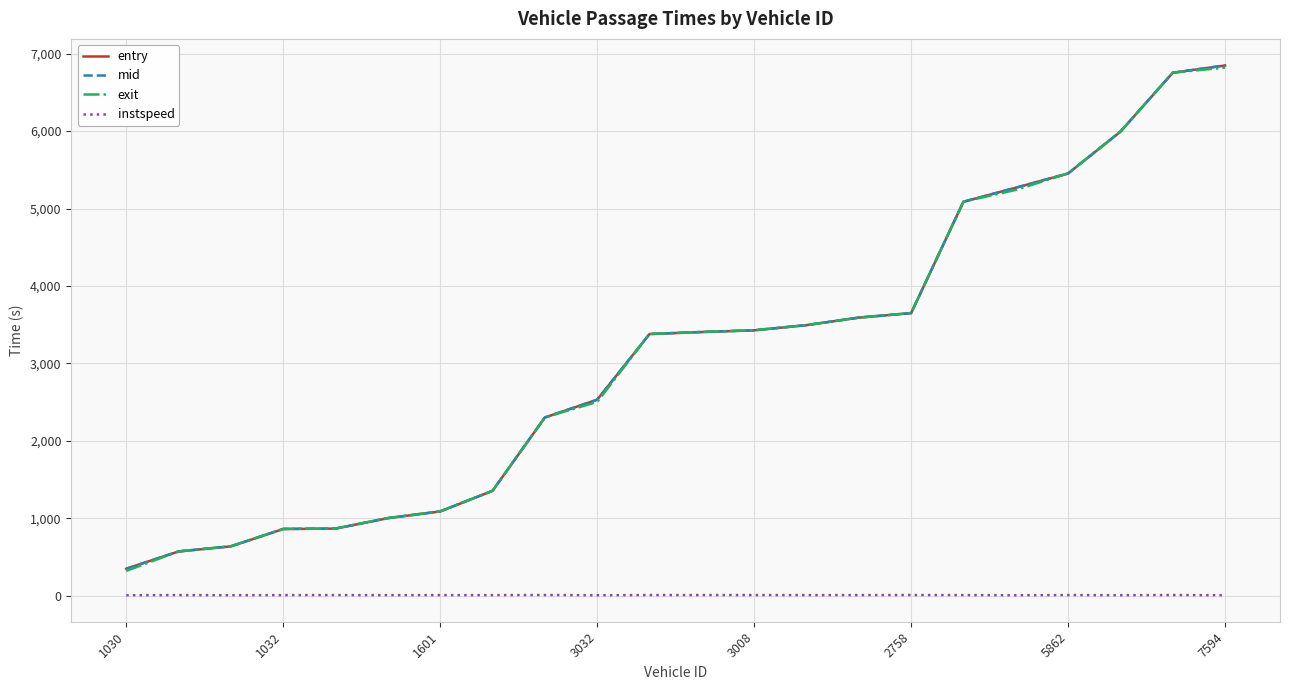

How many values in the mid series are below 3405?

11